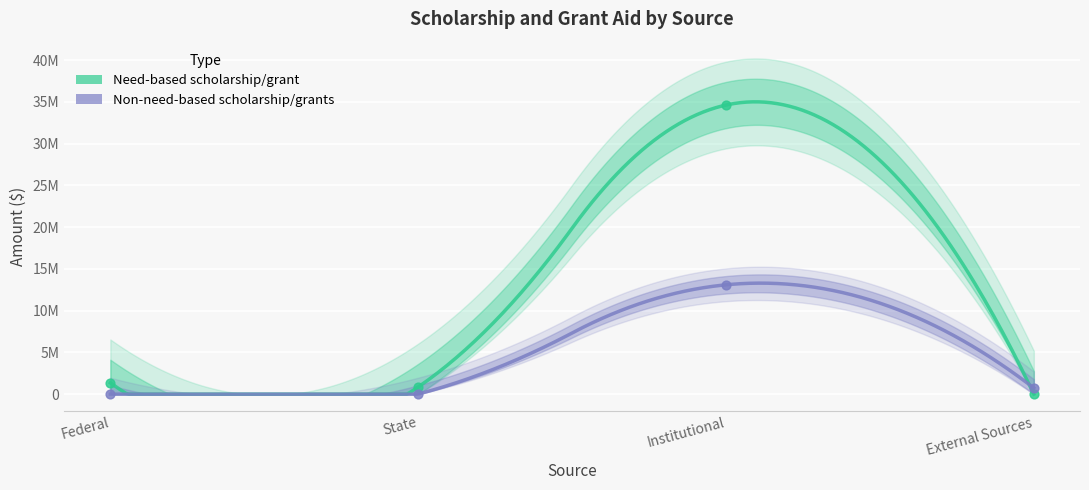

Which series reaches the maximum Y coordinate?

Need-based scholarship/grant